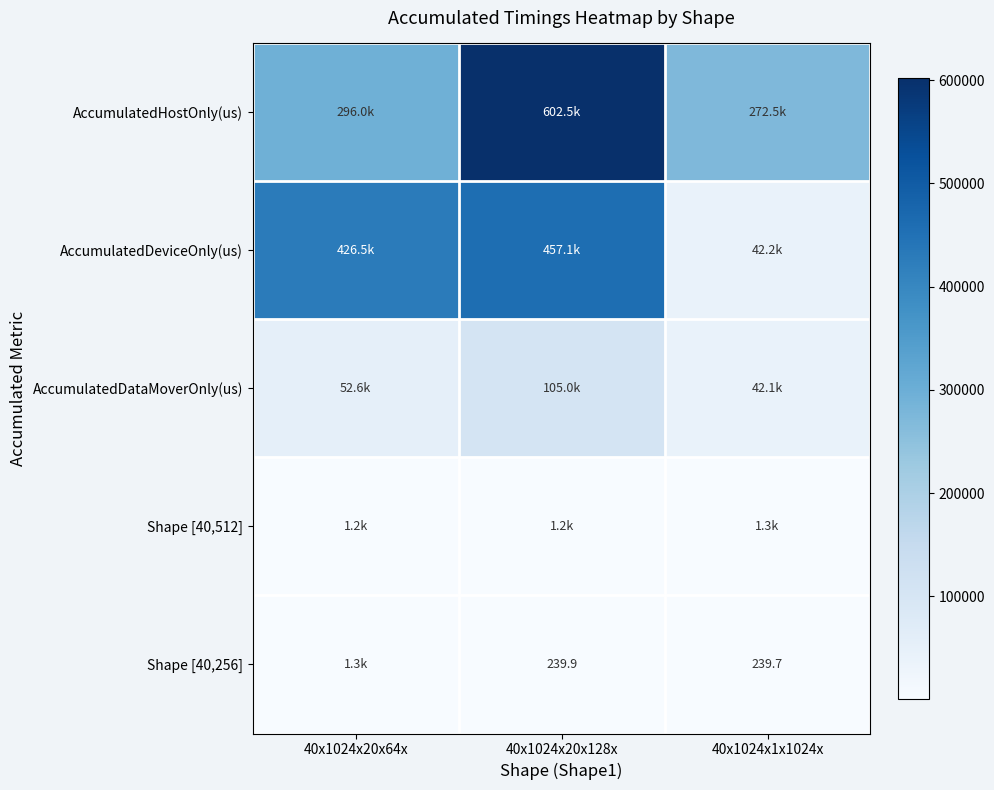

Is it true that Shape [40,256] equals 138.9 at 40x1024x1x1024x?

False